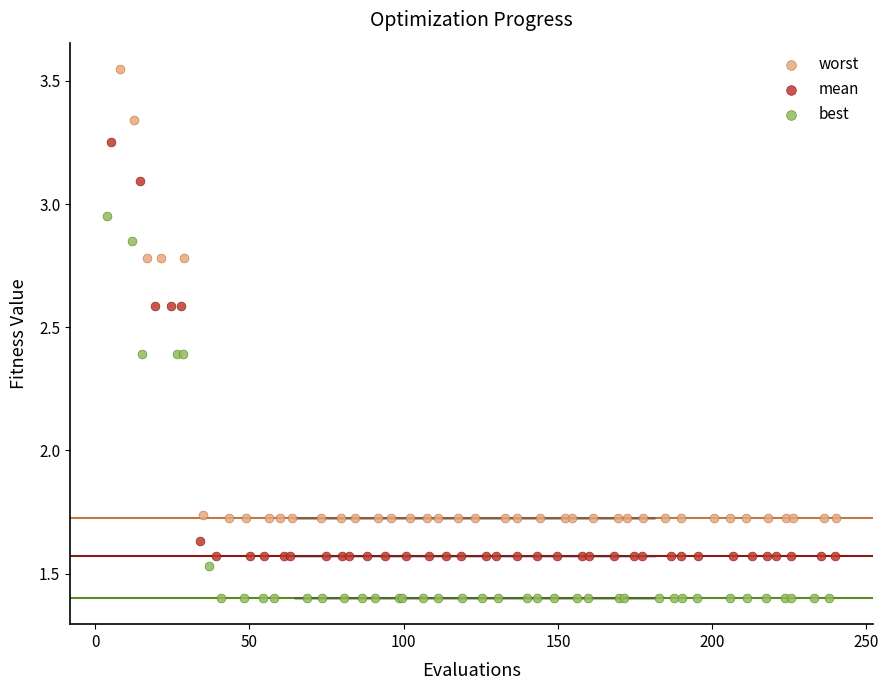

Which series reaches the minimum Y coordinate?

best